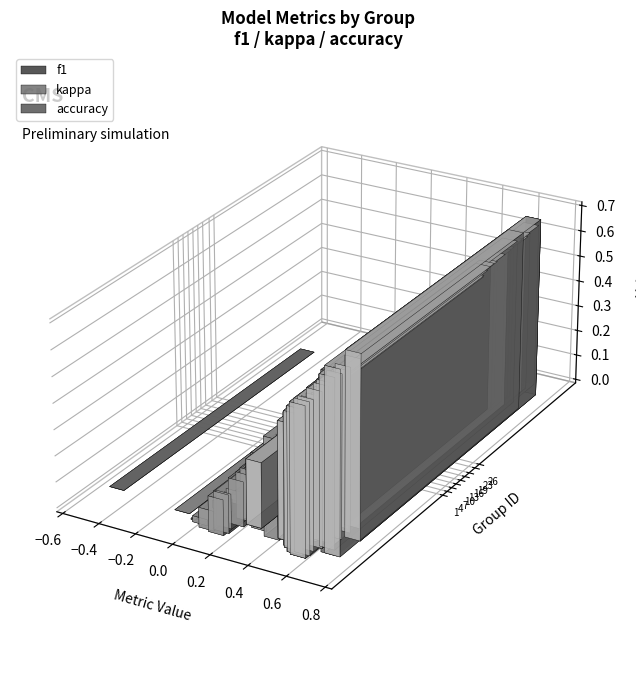

Between 19 and 22, which is larger?

19